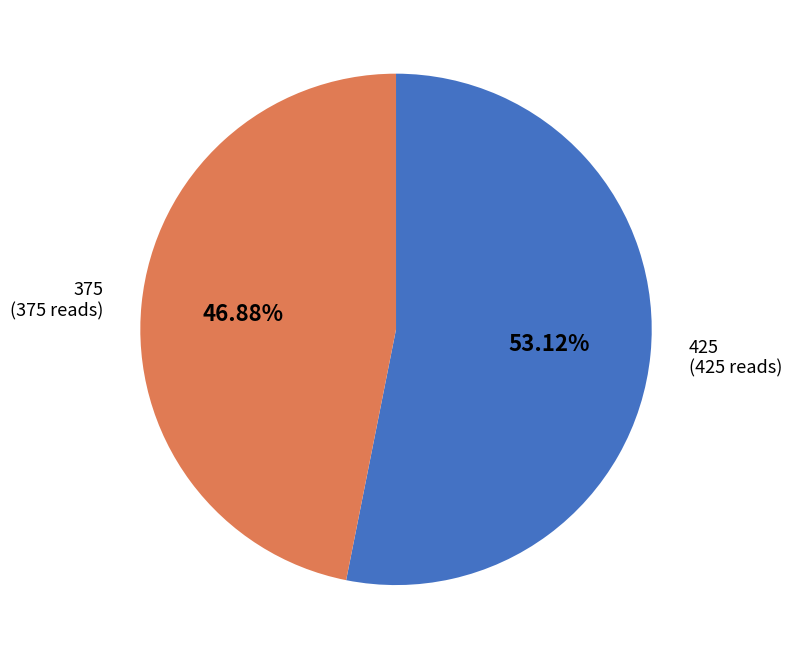

Which slice is the smallest?

375